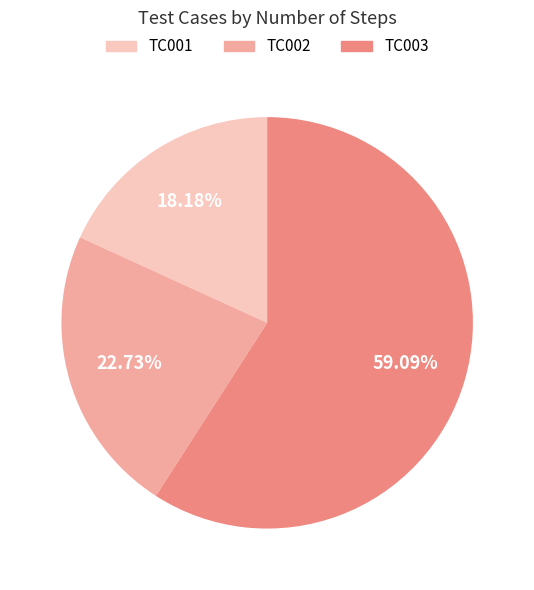

Approximately how many times larger is the value at TC003 compared to TC002?

2.6